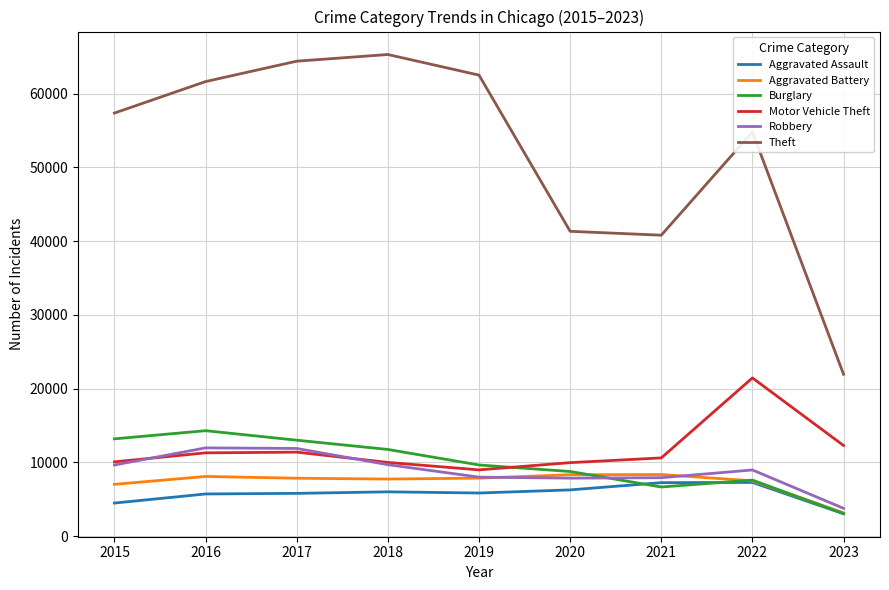

What is the total value across all series at 2016?

112952